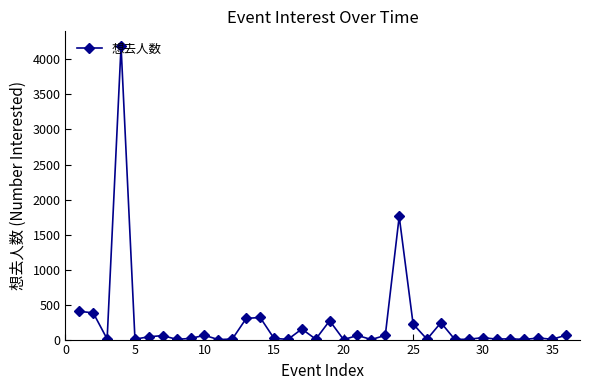

True or false: the data has more than 0 interior local peaks.

True